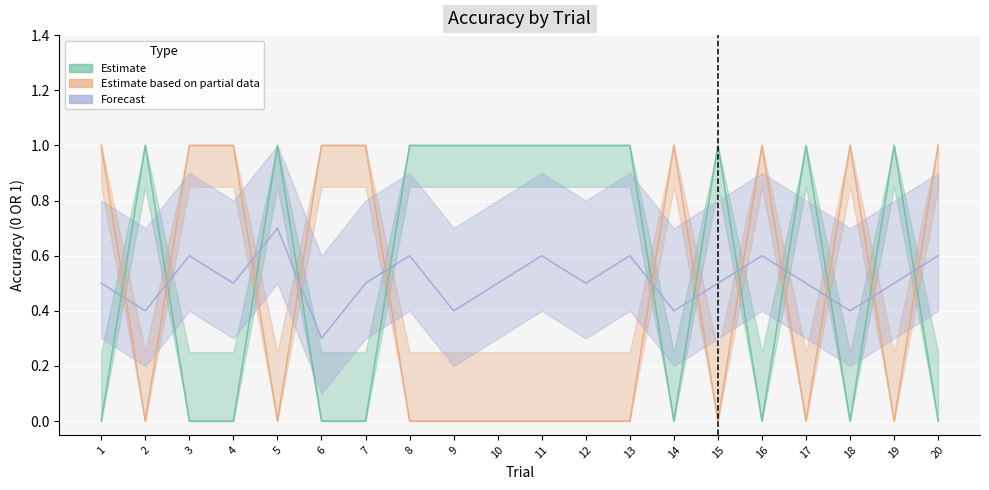

True or false: Forecast and Accuracy (Partial) intersect in this chart.

True